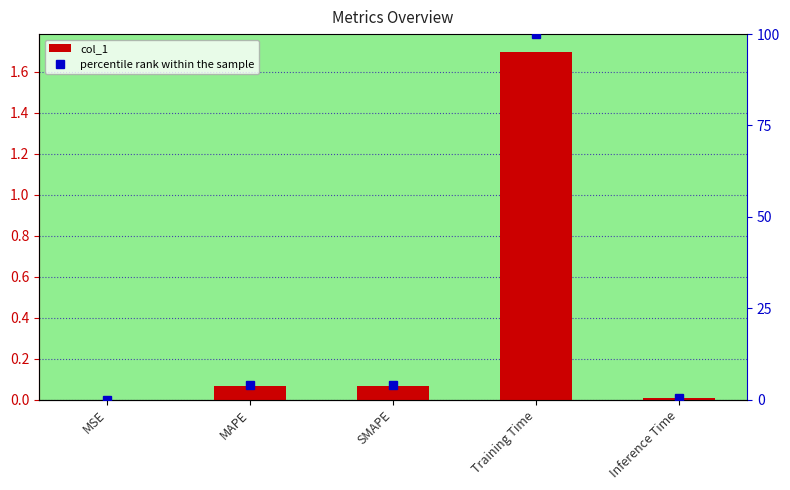

What is the difference between the percentile rank within the sample values at Training Time and MAPE?

96.1